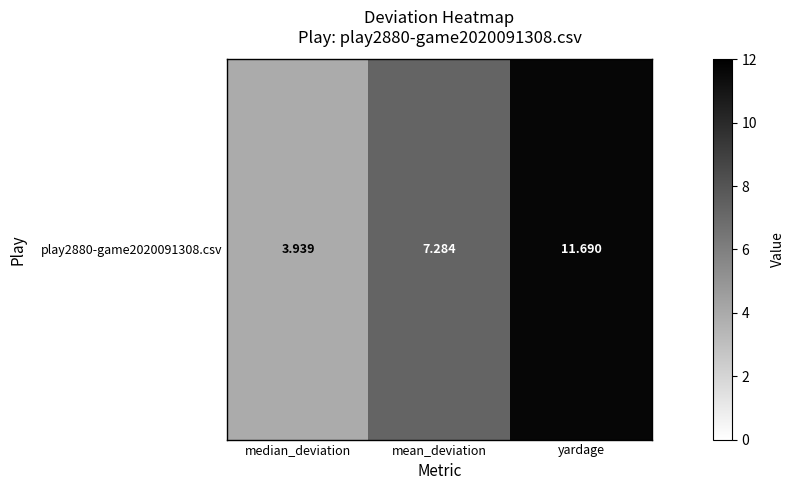

Count the number of data series in this chart.

1